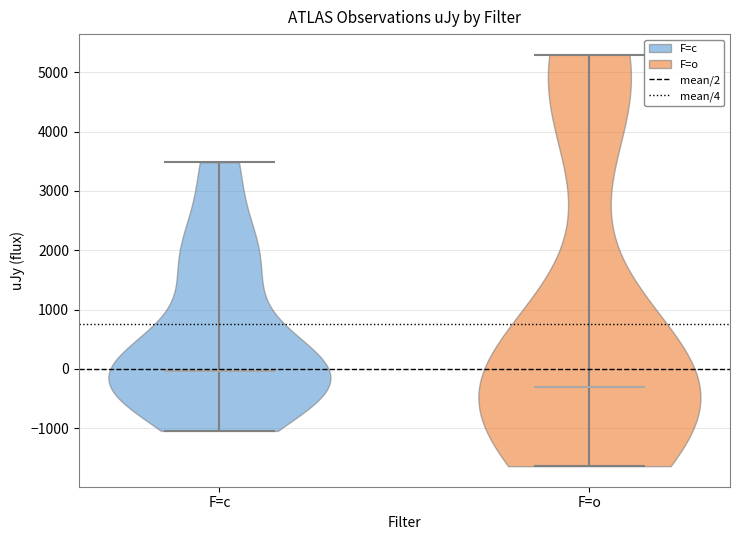

Where does the median line of the violin for F=c sit on the y-axis? The values are not printed on the chart, so give them approximately, as read against the axis.

0